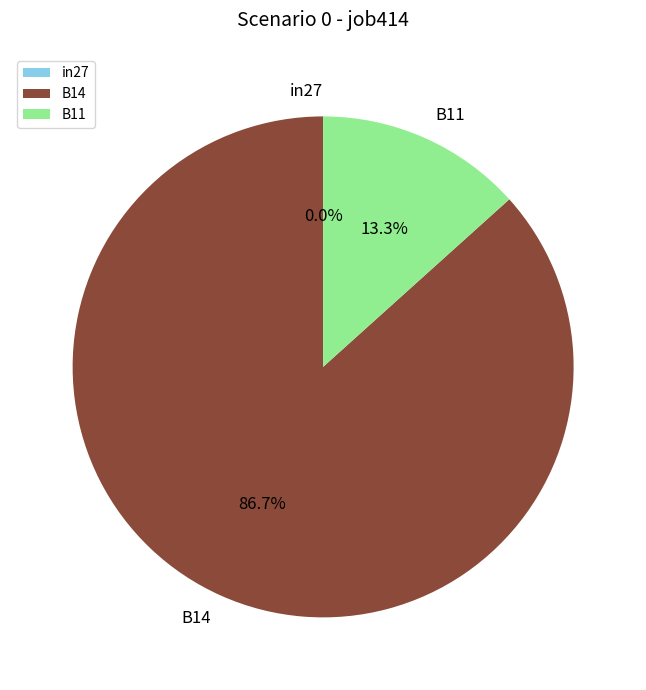

Does in27 represent more than half of the total?

No